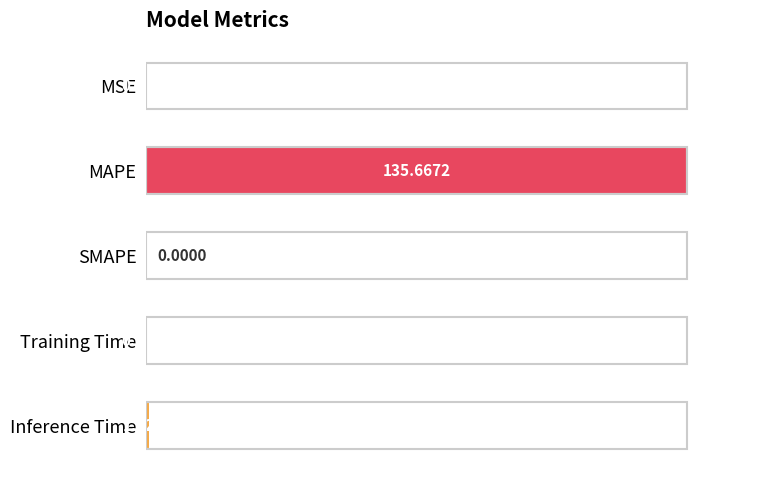

At which category does the chart reach its peak across all series?

MAPE